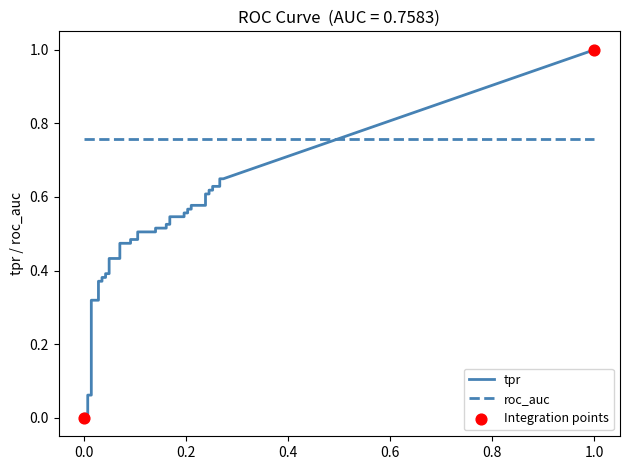

Which series has the largest Y range (max minus min)?

tpr